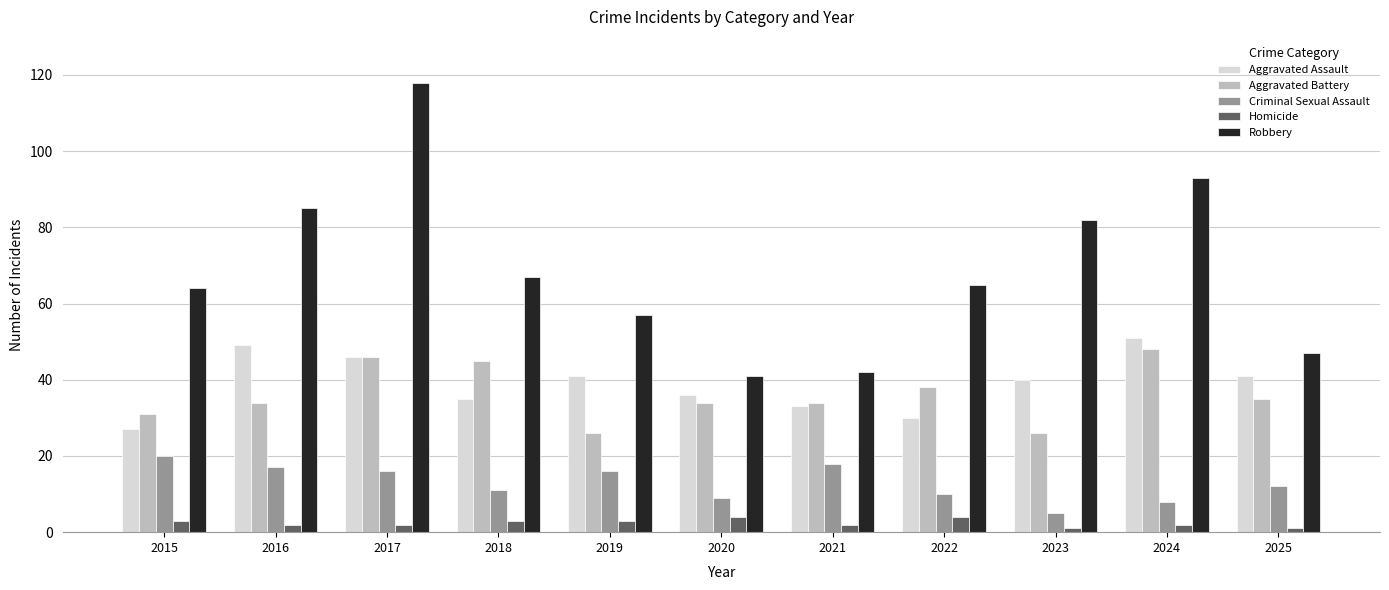

Reading left to right, transcribe all the data shown in this chart.

Aggravated Assault: 27	49	46	35	41	36	33	30	40	51	41
Aggravated Battery: 31	34	46	45	26	34	34	38	26	48	35
Criminal Sexual Assault: 20	17	16	11	16	9	18	10	5	8	12
Homicide: 3	2	2	3	3	4	2	4	1	2	1
Robbery: 64	85	118	67	57	41	42	65	82	93	47